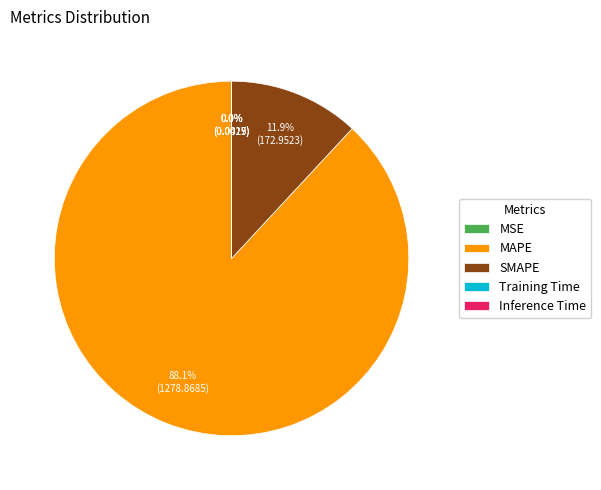

What is the largest slice in the pie chart?

MAPE